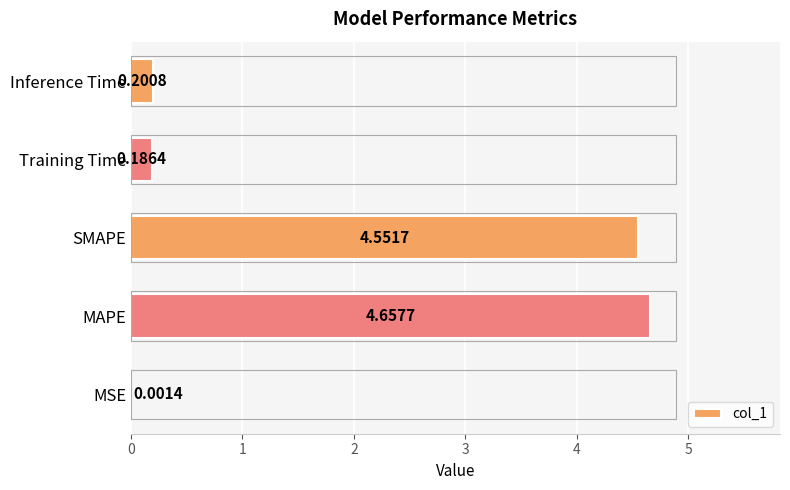

What is the sum of the values at MAPE and Training Time?

4.8